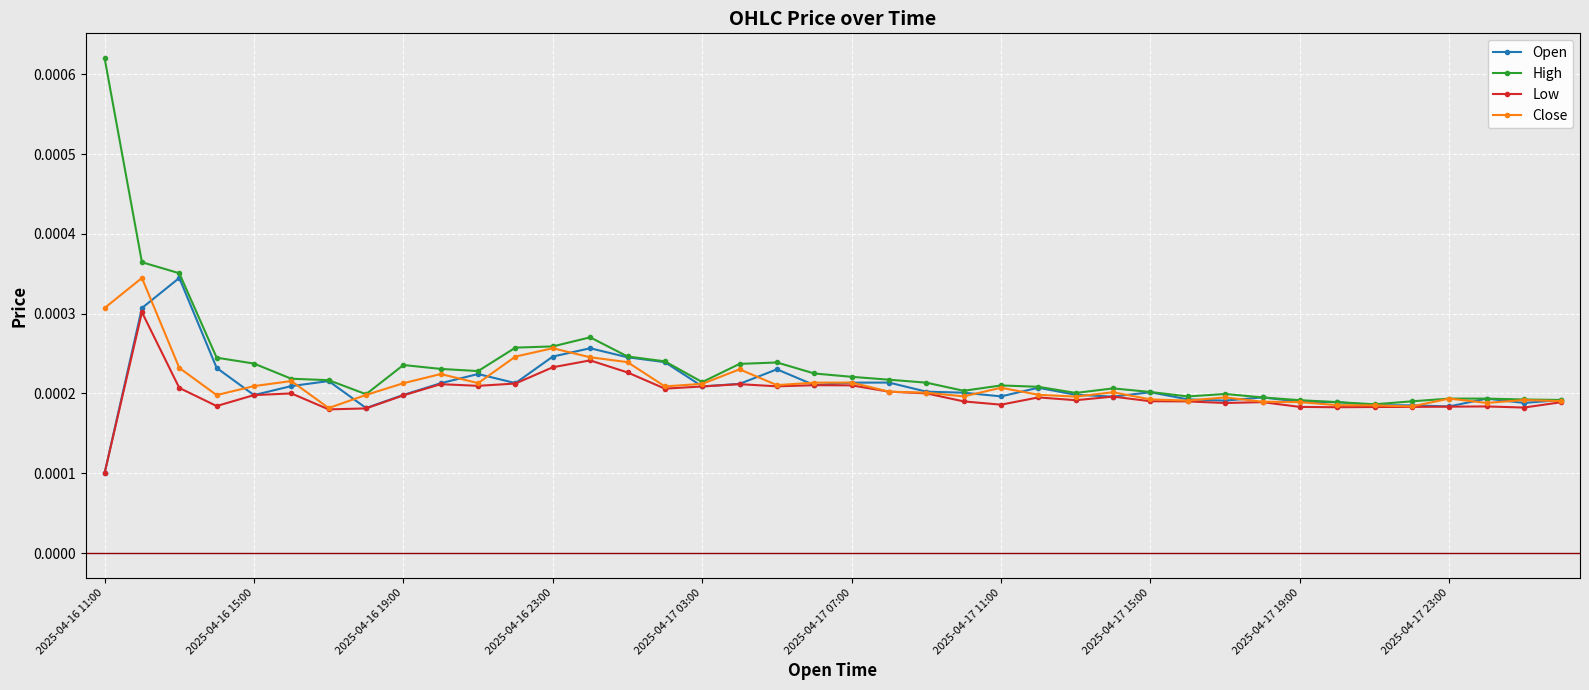

True or false: Open has more than 2 interior local peaks.

True